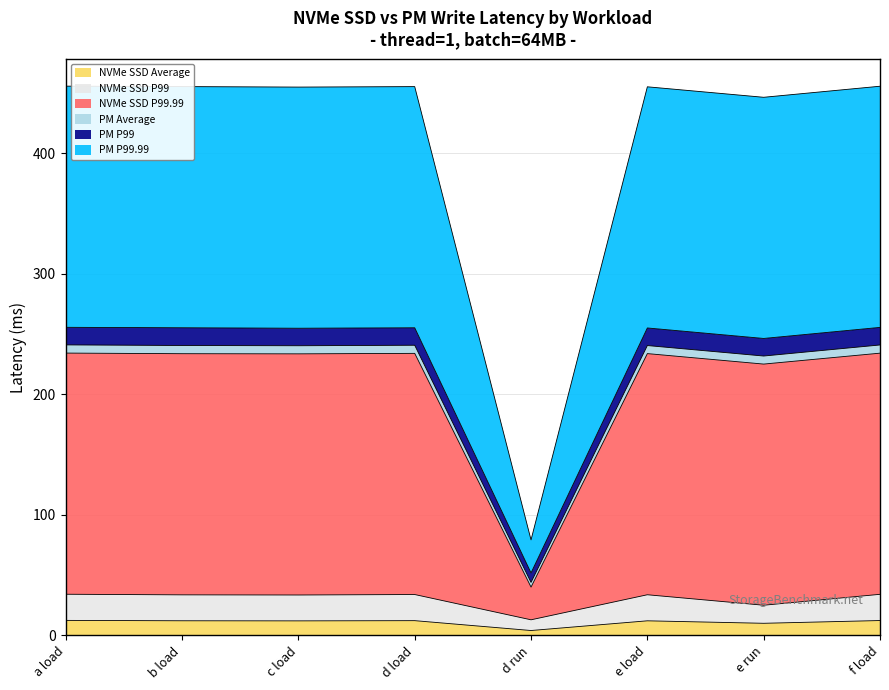

True or false: NVMe SSD P99 and PM P99 cross at least once.

False